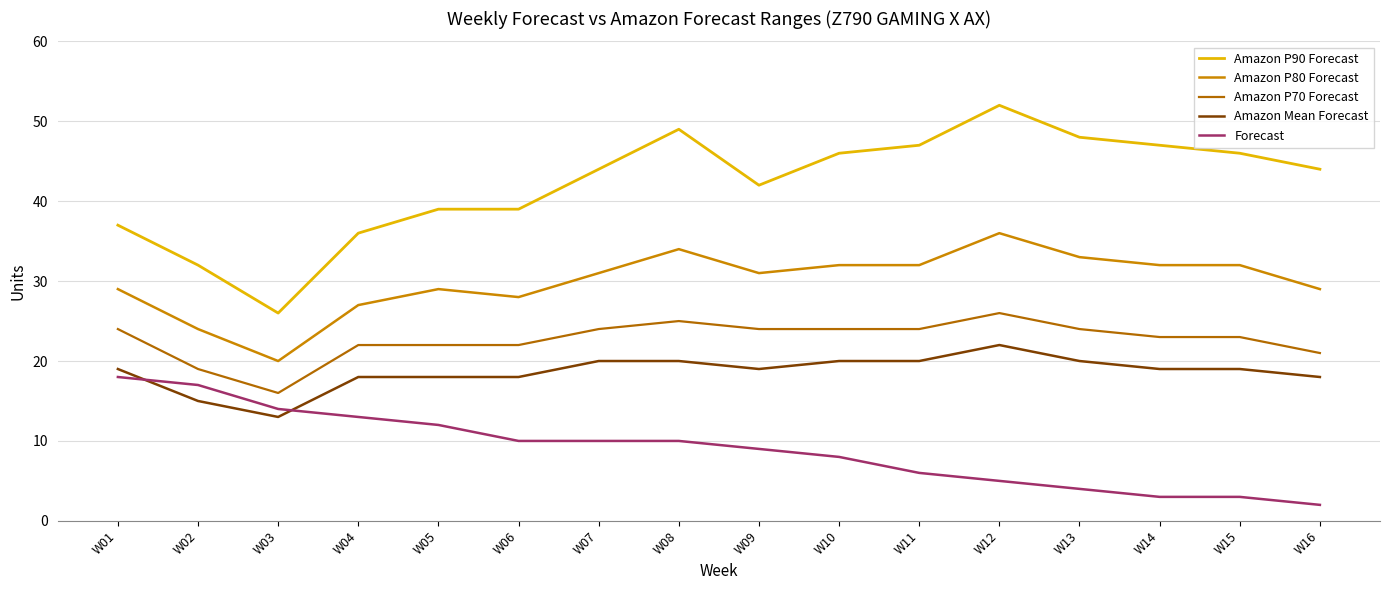

What are all the series names shown in the legend?

Amazon P90 Forecast, Amazon P80 Forecast, Amazon P70 Forecast, Amazon Mean Forecast, Forecast